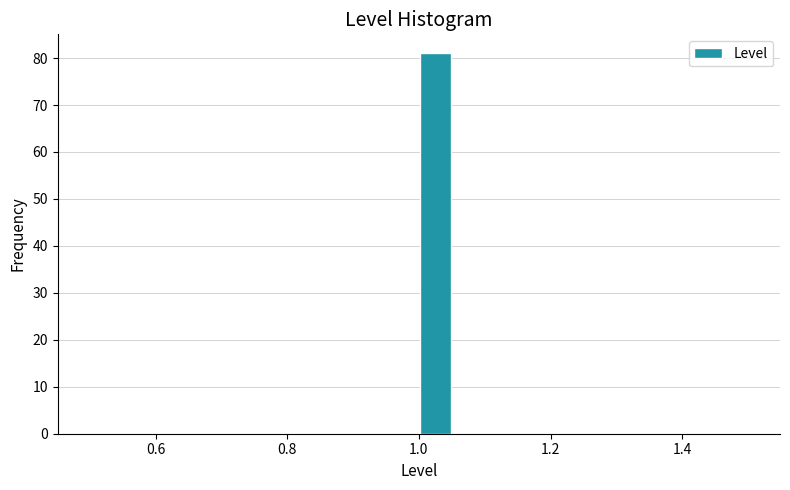

Around what value on the x-axis is the tallest bar? Give the approximate position of its centre, as read against the axis.

1.02